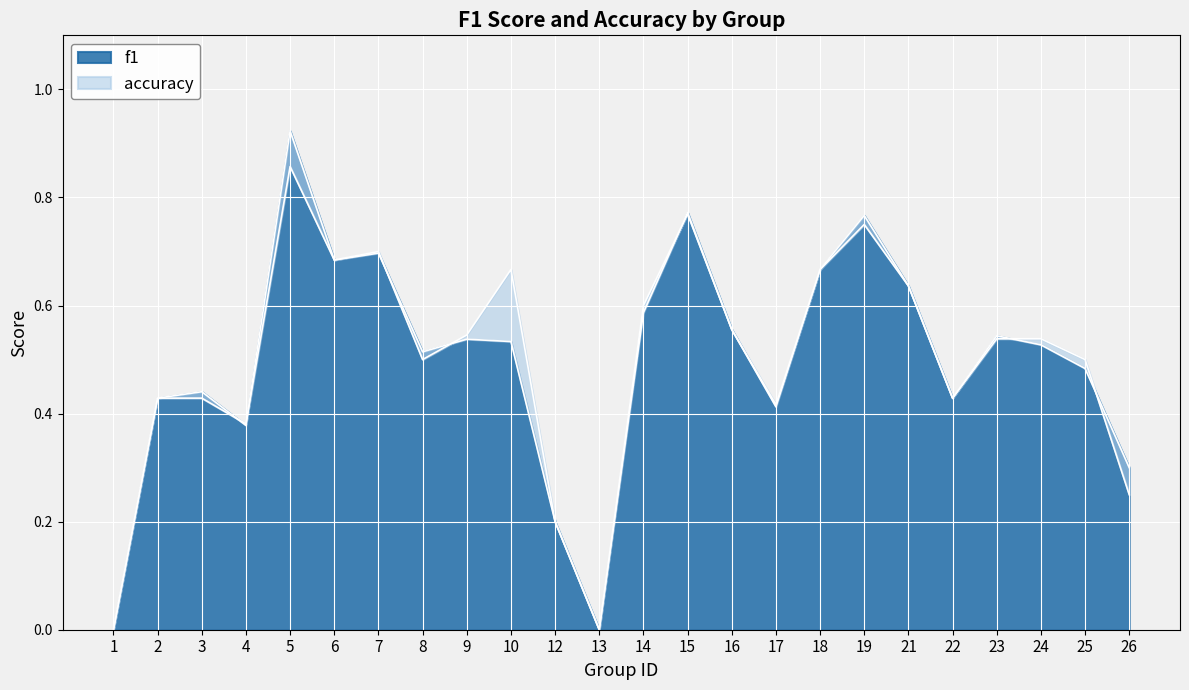

What is the difference between the accuracy values at 4 and 23?

0.2